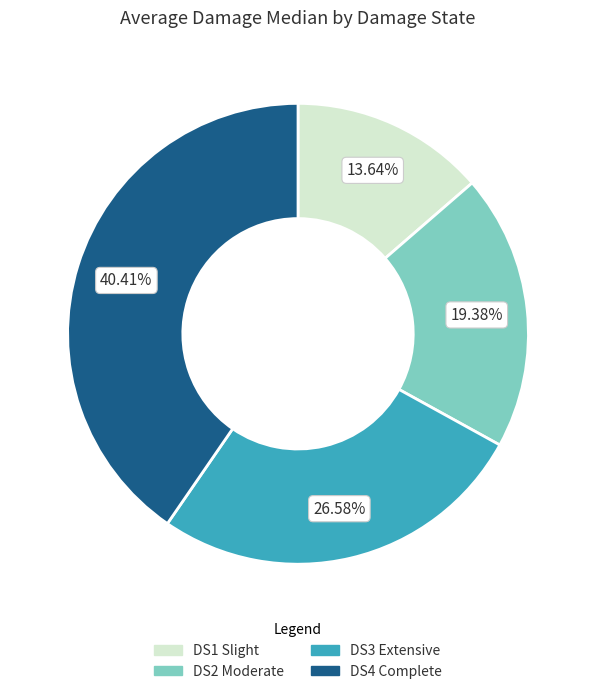

Is DS4 Complete the majority of the pie?

No